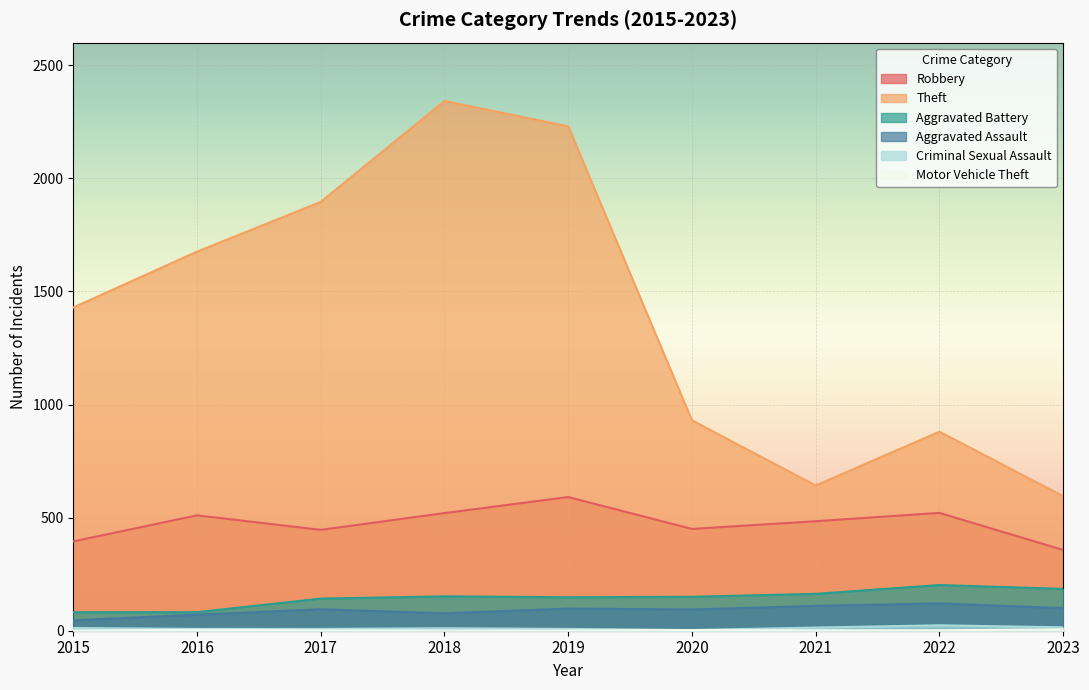

True or false: Motor Vehicle Theft has more than 2 points higher than both neighbors.

False